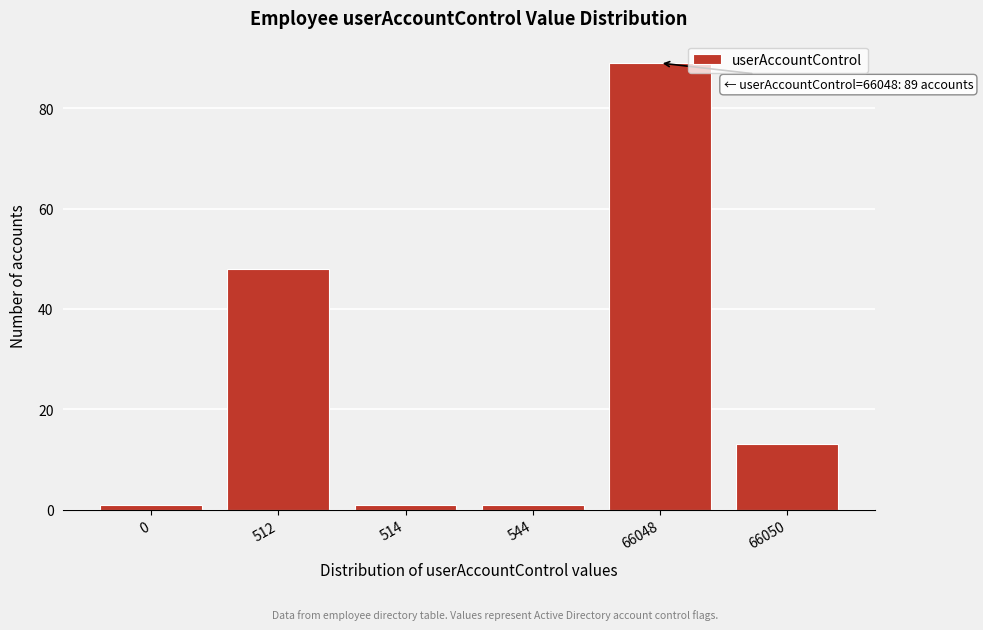

Reading left to right, what are all the values shown in this chart?

1	48	1	1	89	13